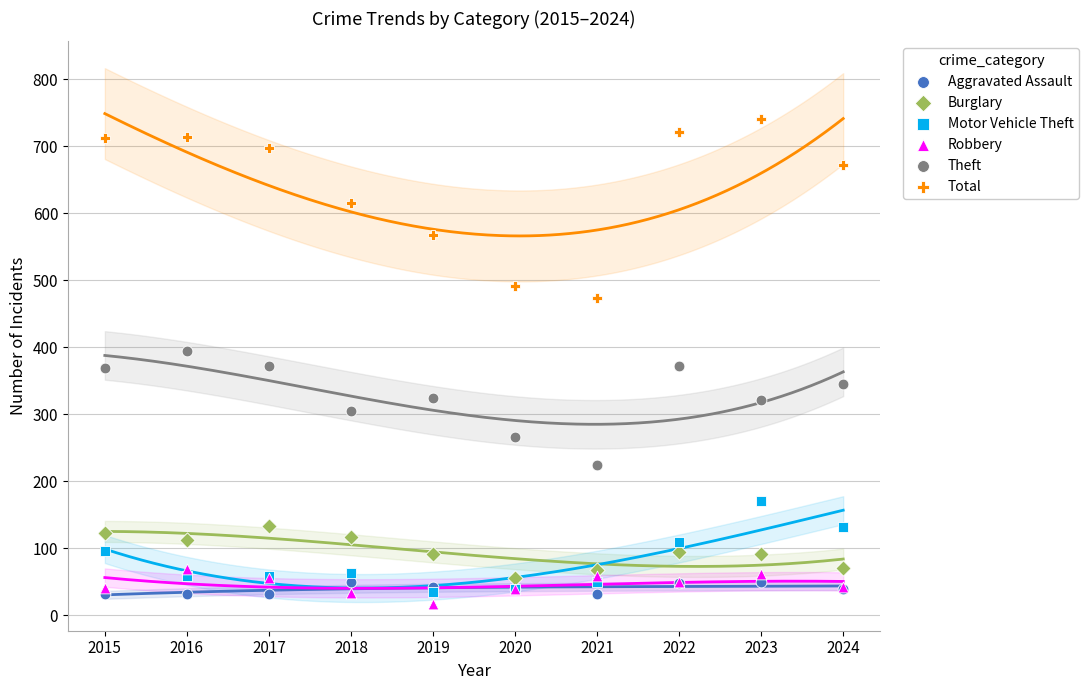

What are all the series names shown in the legend?

Aggravated Assault, Burglary, Motor Vehicle Theft, Robbery, Theft, Total